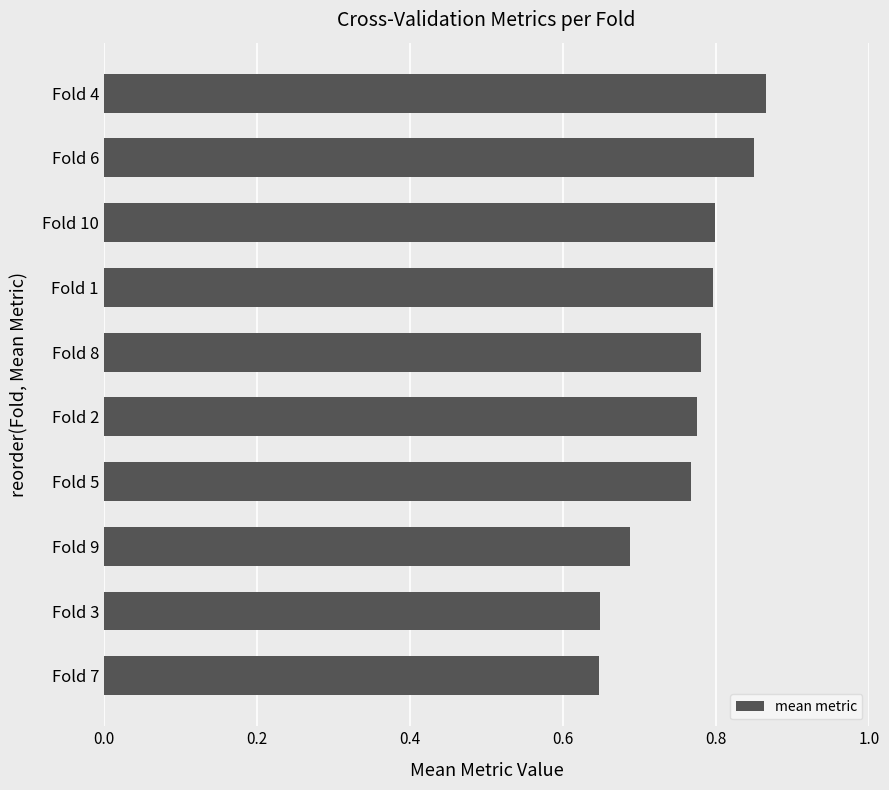

What is the sum of all values?

7.6